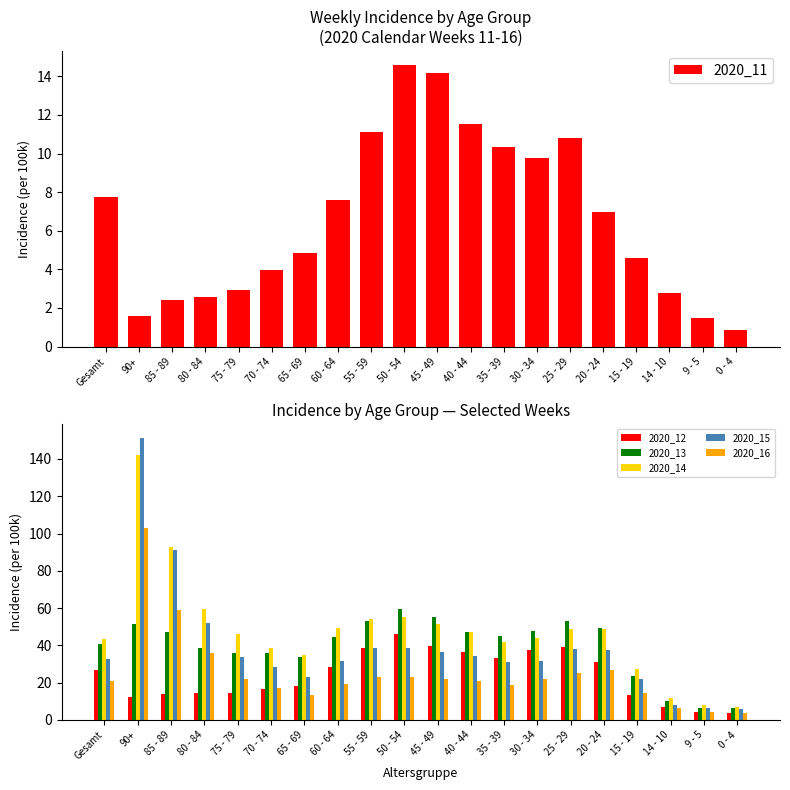

How many values in the 2020_12 series exceed 26?

10